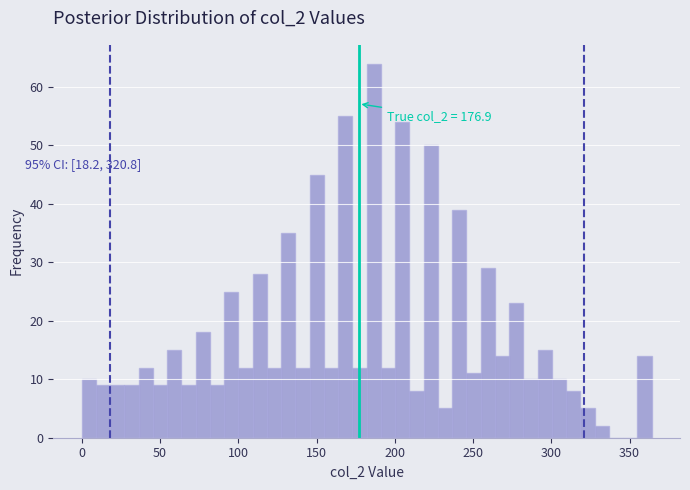

Around what value on the x-axis is the tallest bar? Give the approximate position of its centre, as read against the axis.

185